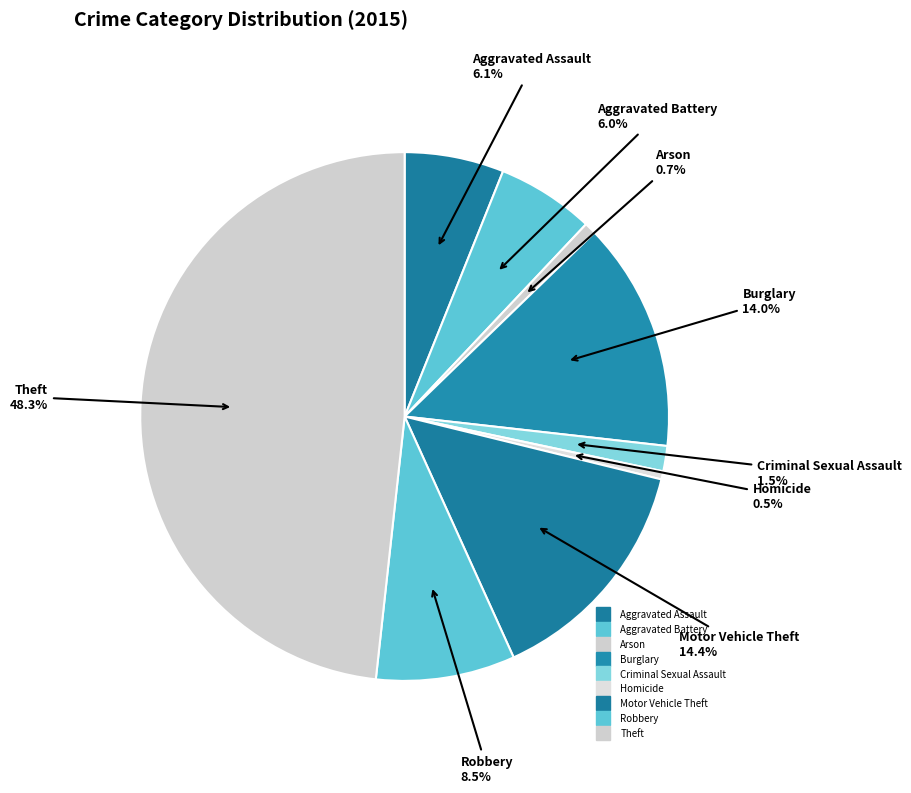

Is there any slice that represents more than half of the pie?

No